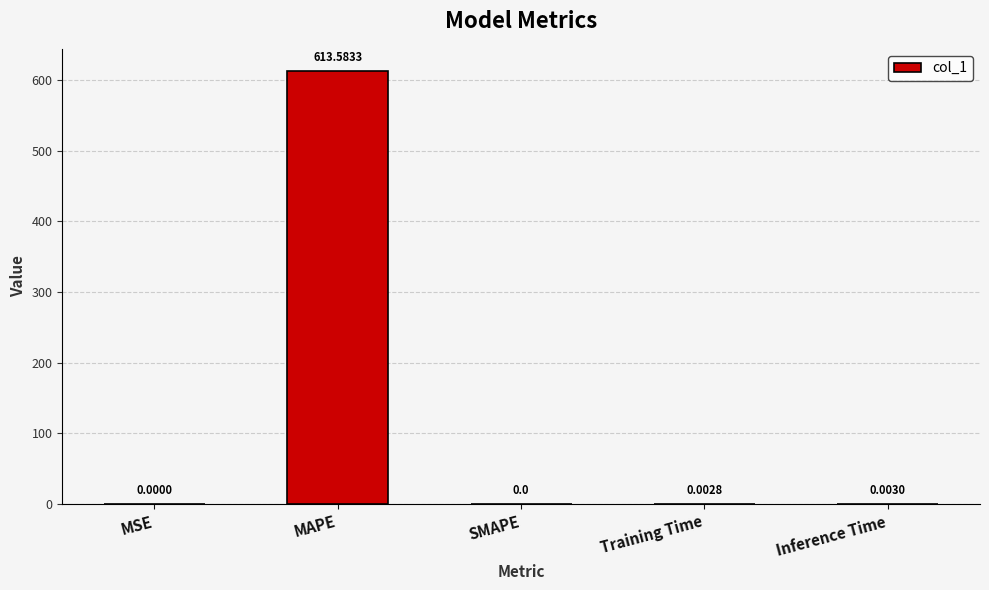

Is it true that the value at MAPE is 870.7?

False